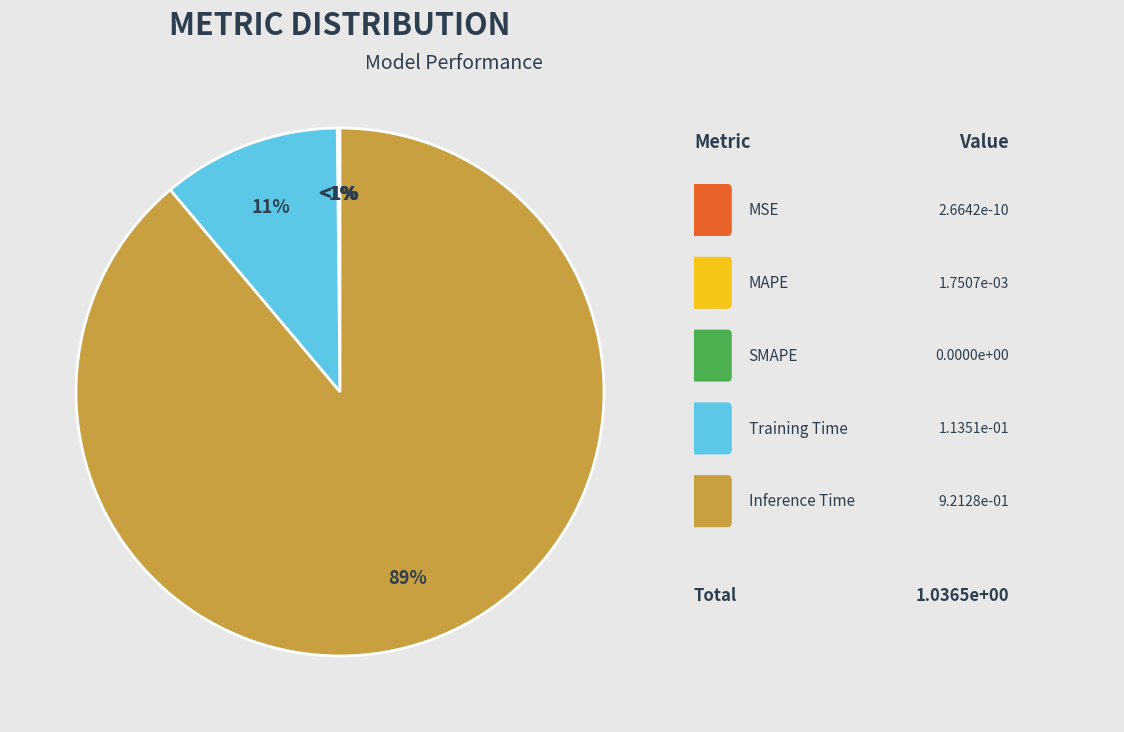

Which category has the biggest portion of the pie?

Inference Time